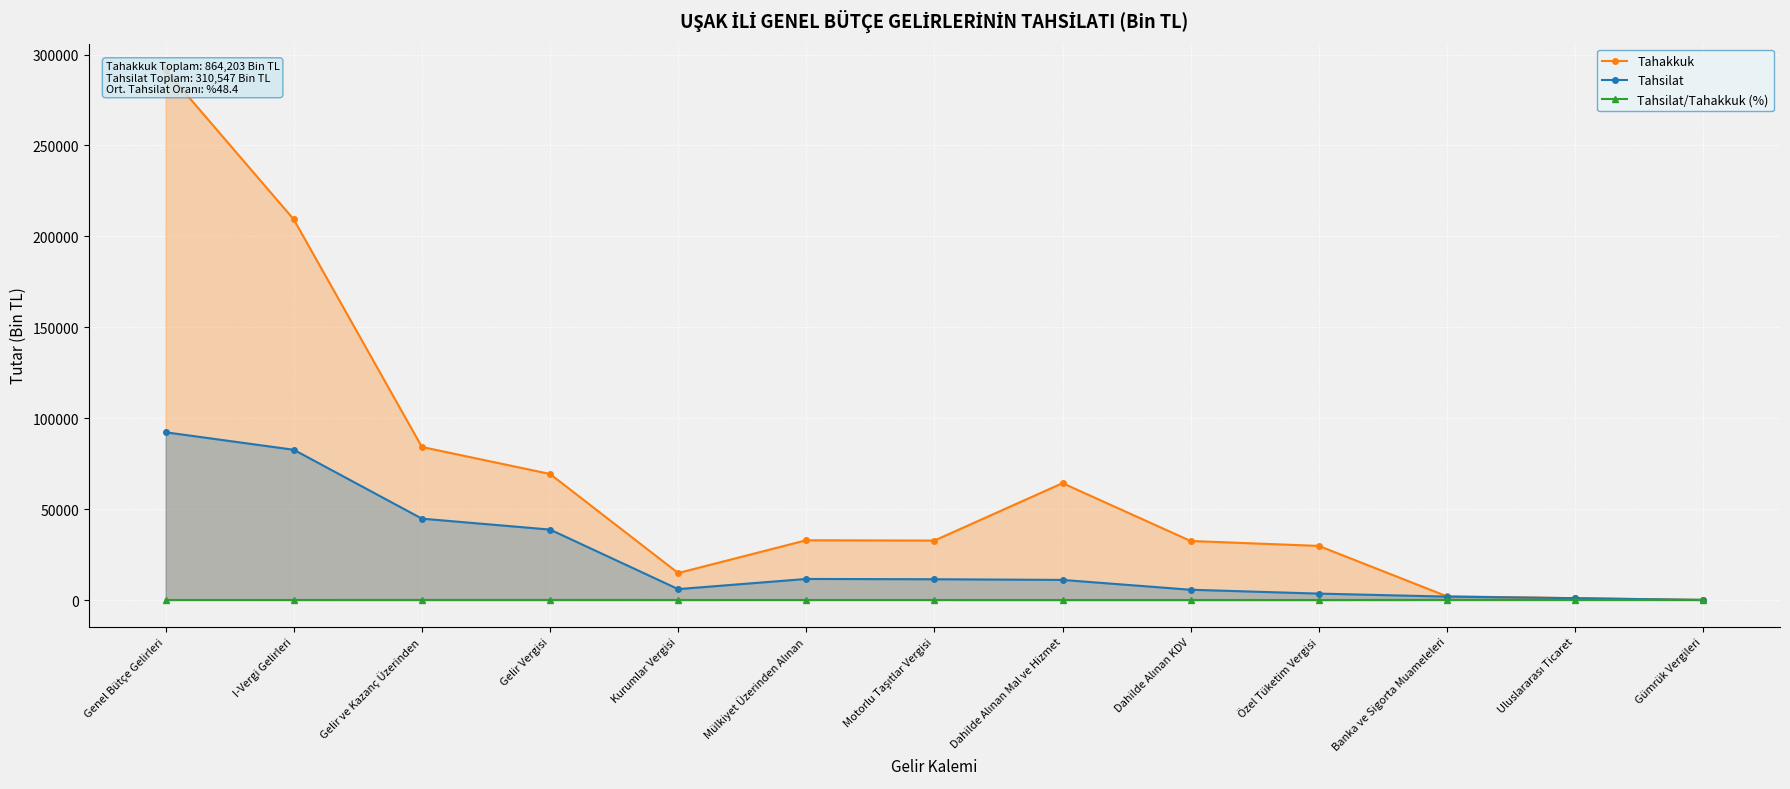

Between Motorlu Taşıtlar Vergisi and Gümrük Vergileri, which series saw the biggest shift?

Tahakkuk